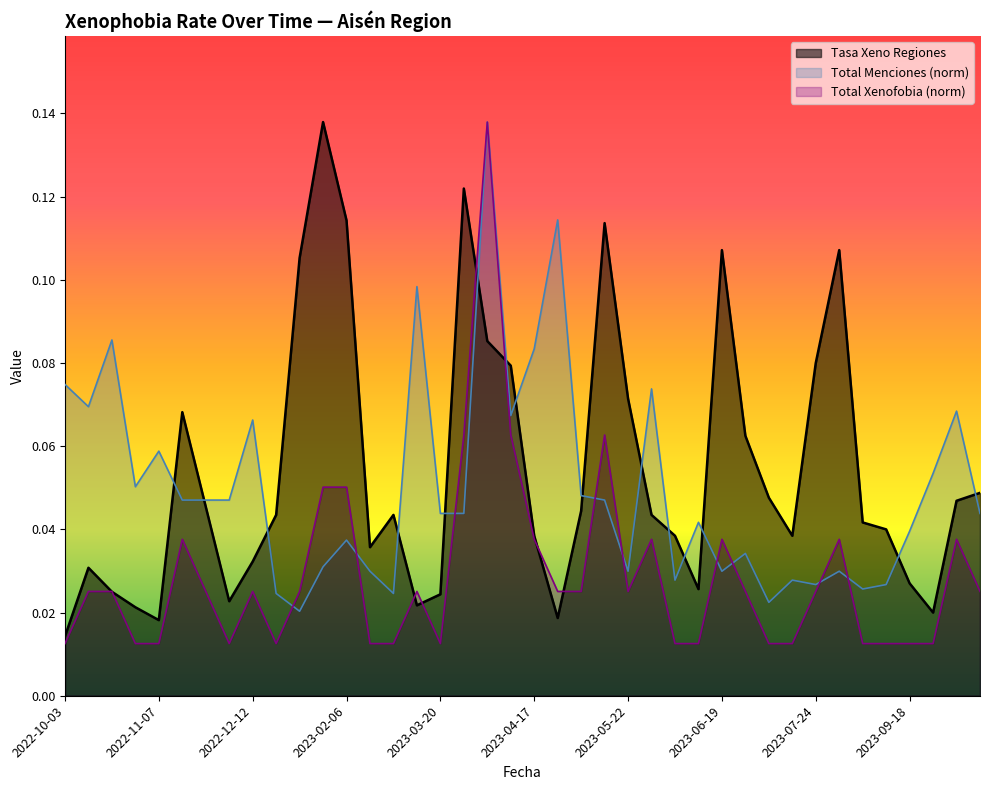

The Tasa Xeno Regiones series shows 0.1 at 2022-11-21. True or false?

False